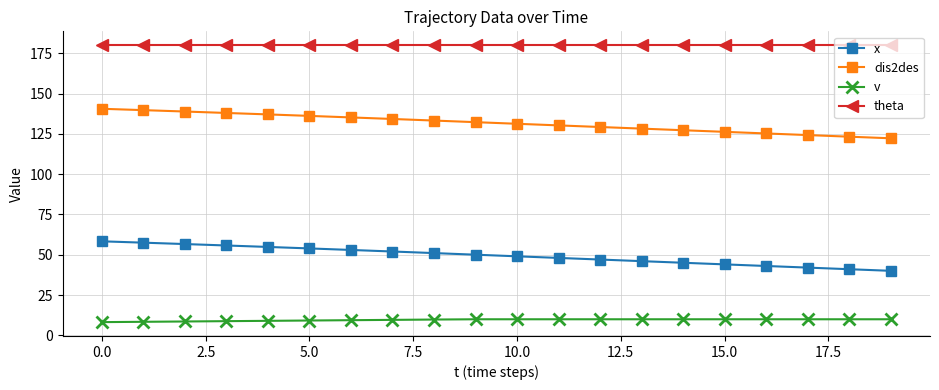

True or false: x and theta cross at least once.

False